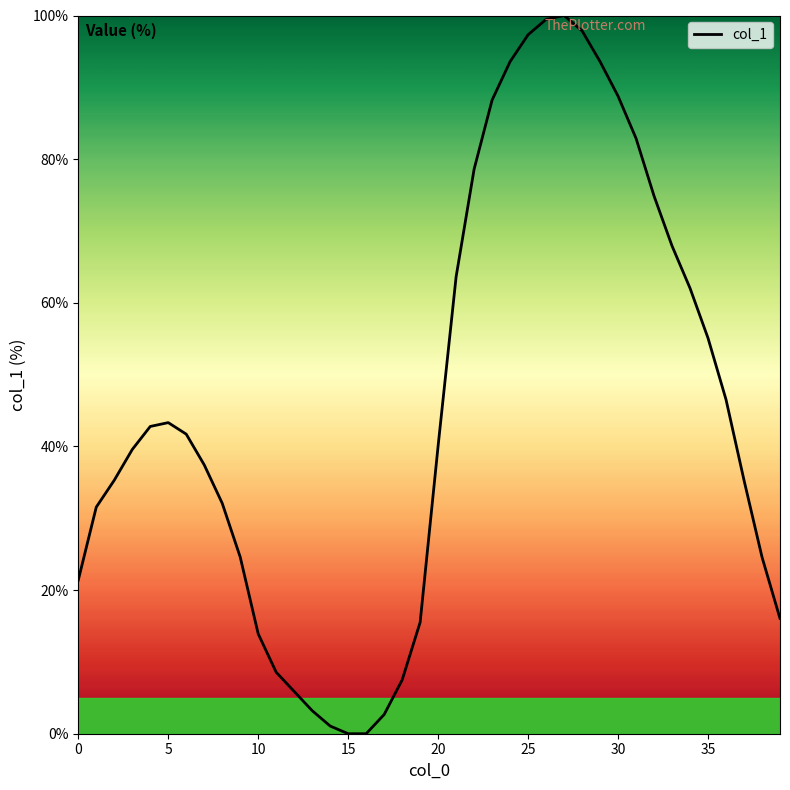

What is the sum of all values?

1814.4